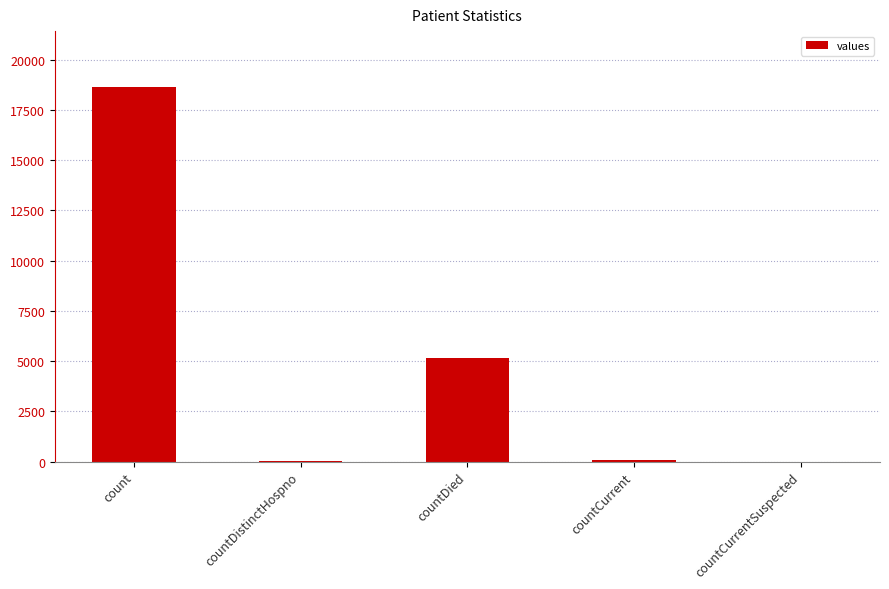

Does the chart contain stacked bars?

No